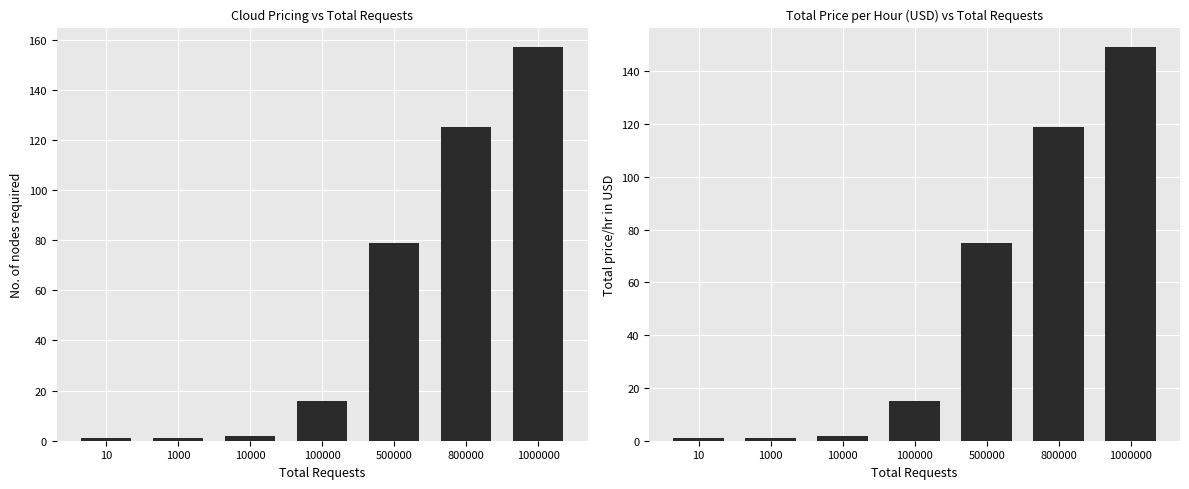

What value does the No. of nodes required series have at 10?

1.0